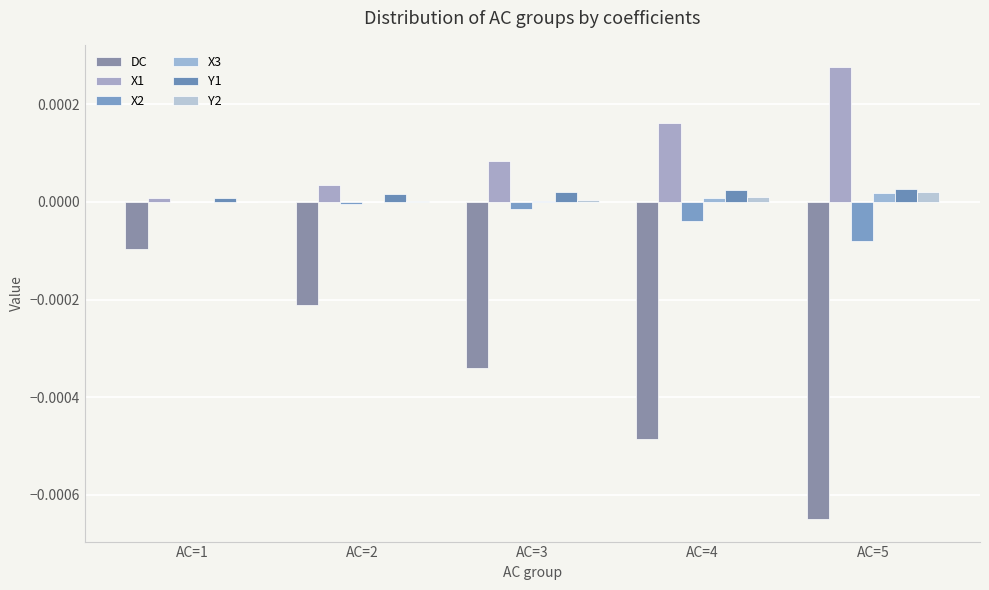

At which label is X2 closest to 0?

AC=1